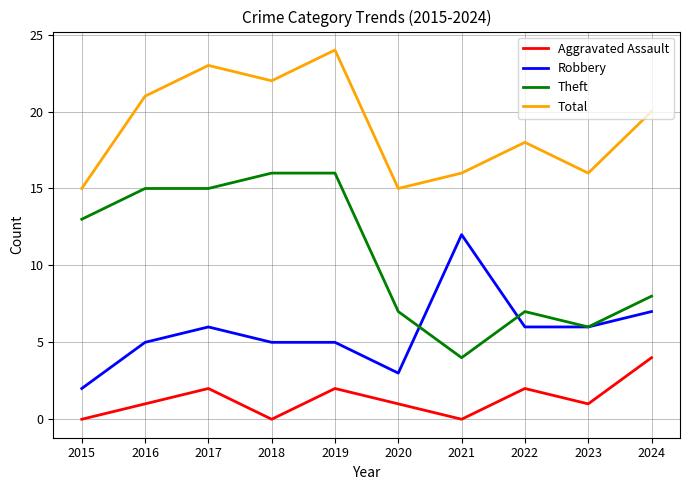

What is the greatest value displayed?

24